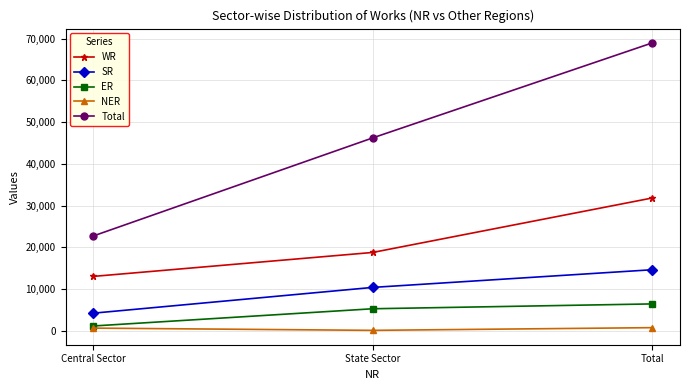

The value of WR at State Sector is 24666. True or false?

False